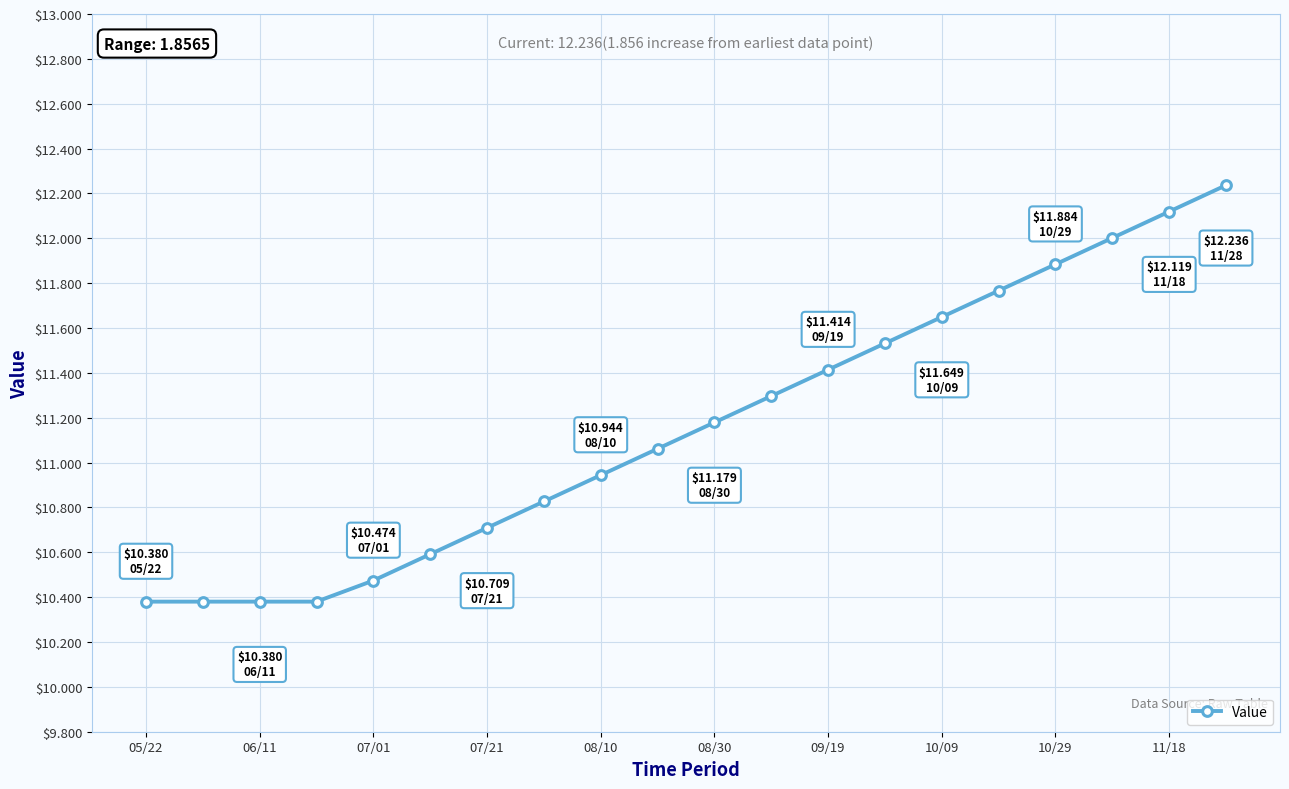

What is the value of the 18th point from the left?

12.0